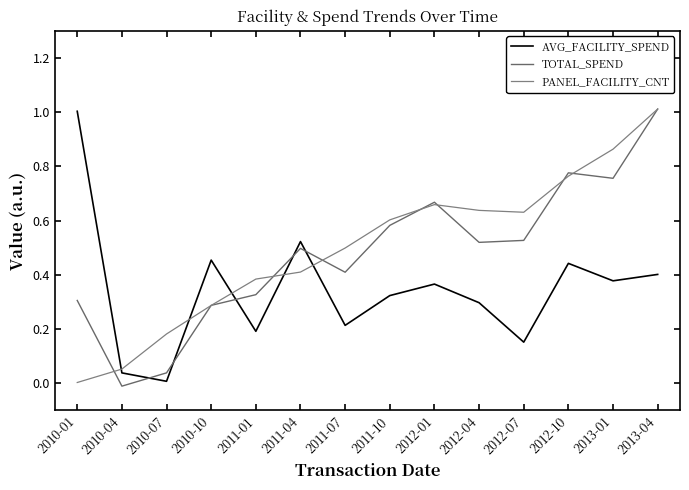

What is the sum of all TOTAL_SPEND values?

6.7